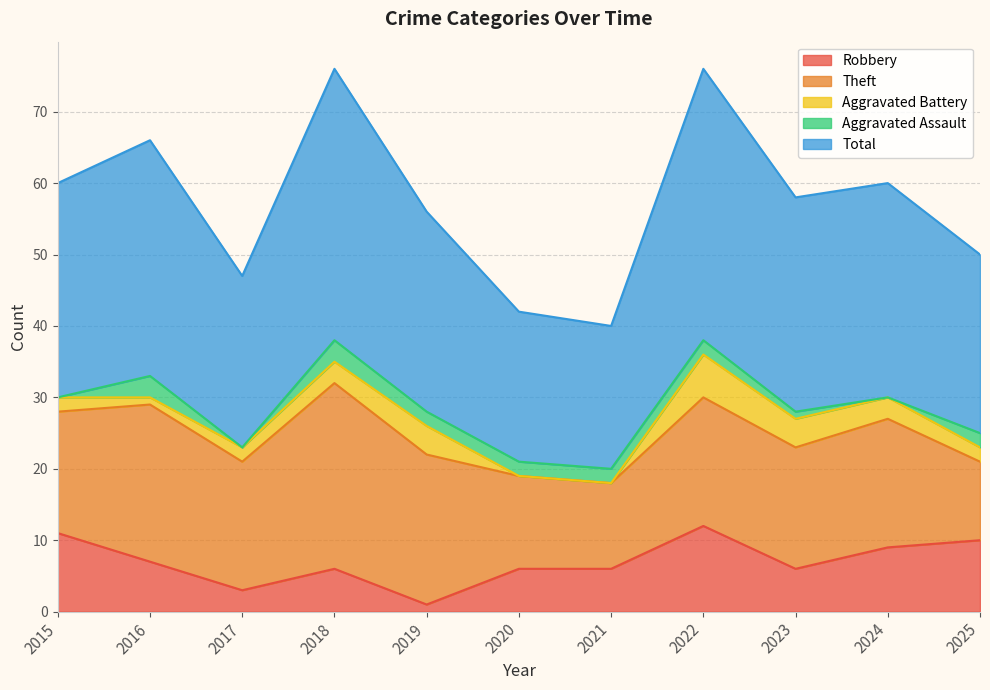

In Robbery, how many points are higher than both neighbors (excluding endpoints)?

2